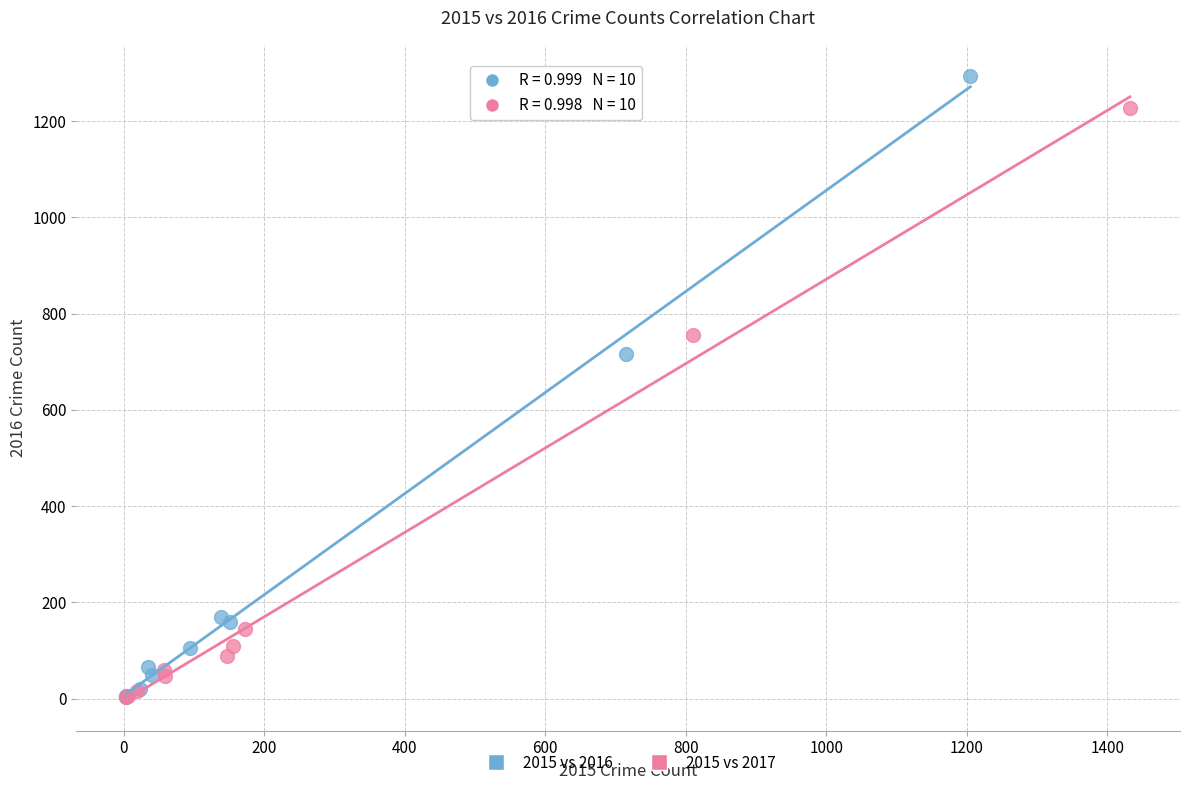

What are all the series names shown in the legend?

2015 vs 2016, 2015 vs 2017